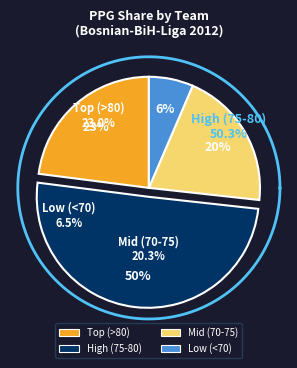

Is KK Varda Hidroelektrana the majority of the pie?

No